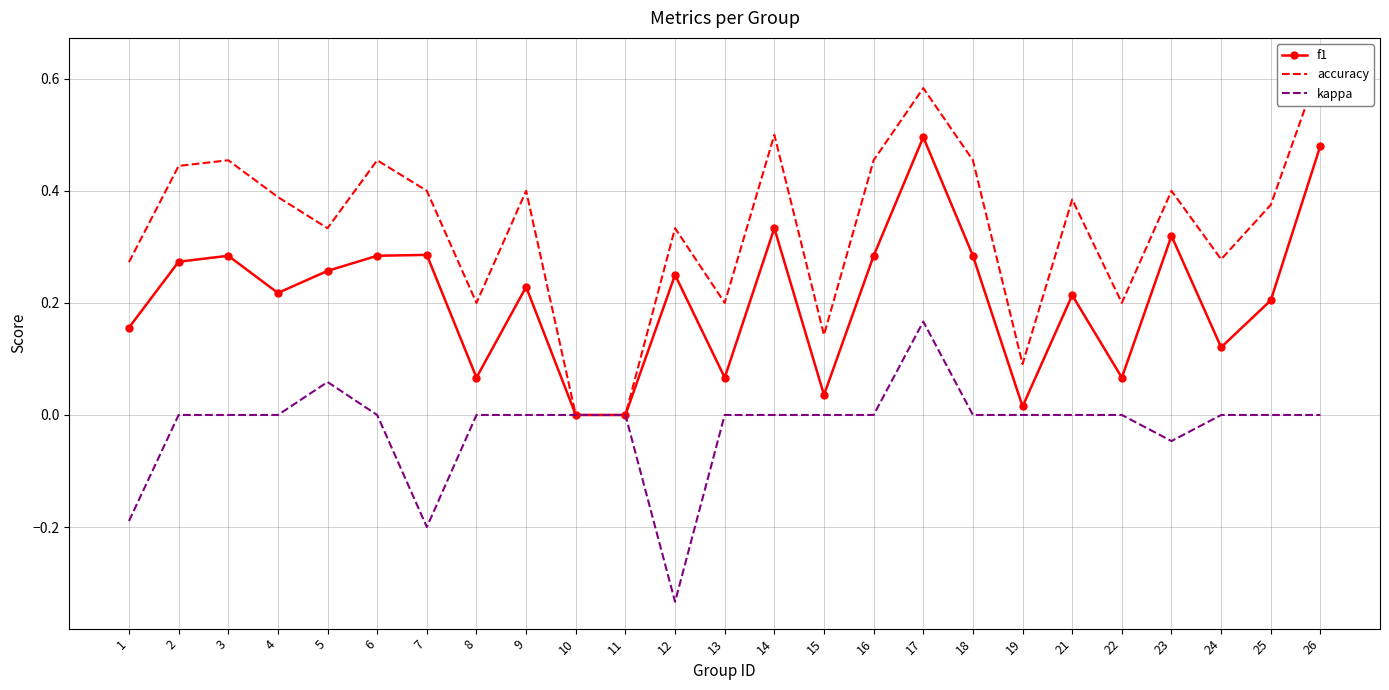

At how many categories does at least one series exceed 0?

23